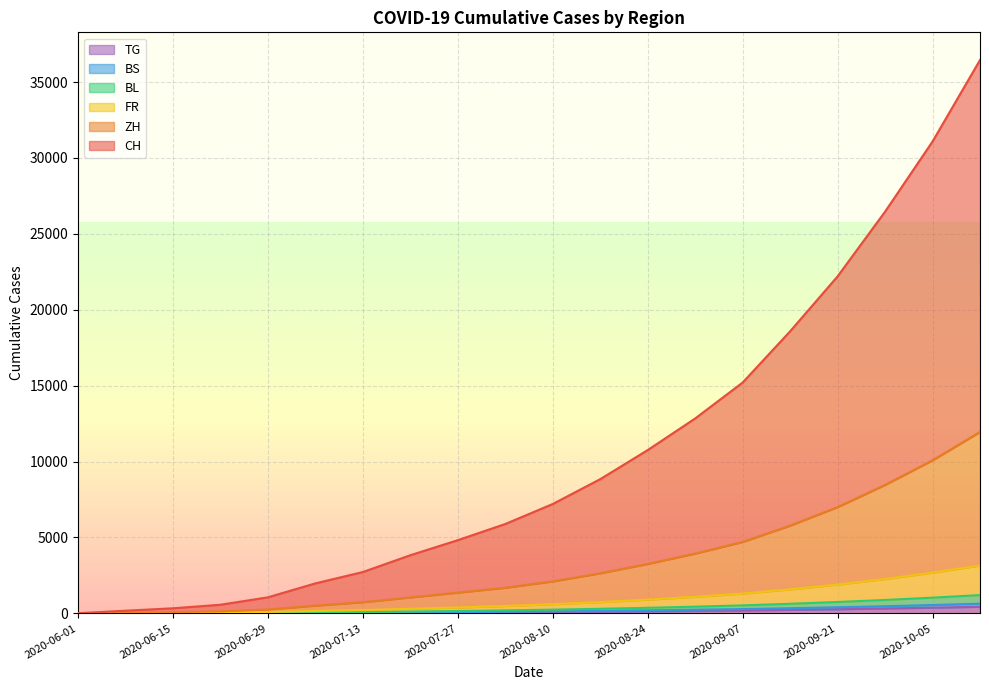

Reading left to right, what are all the values shown in this chart?

CH: 2020-06-01=13	2020-06-08=176	2020-06-15=335	2020-06-22=569	2020-06-29=1058	2020-07-06=1976	2020-07-13=2724	2020-07-20=3831	2020-07-27=4823	2020-08-03=5888	2020-08-10=7206	2020-08-17=8842	2020-08-24=10757	2020-08-31=12841	2020-09-07=15206	2020-09-14=18582	2020-09-21=22200	2020-09-28=26464	2020-10-05=31085	2020-10-12=36455
ZH: 2020-06-01=1	2020-06-08=44	2020-06-15=77	2020-06-22=131	2020-06-29=257	2020-07-06=512	2020-07-13=736	2020-07-20=1051	2020-07-27=1367	2020-08-03=1688	2020-08-10=2106	2020-08-17=2642	2020-08-24=3257	2020-08-31=3941	2020-09-07=4706	2020-09-14=5782	2020-09-21=7000	2020-09-28=8464	2020-10-05=10085	2020-10-12=11955
FR: 2020-06-01=1	2020-06-08=21	2020-06-15=32	2020-06-22=48	2020-06-29=96	2020-07-06=156	2020-07-13=216	2020-07-20=301	2020-07-27=387	2020-08-03=488	2020-08-10=606	2020-08-17=742	2020-08-24=907	2020-08-31=1091	2020-09-07=1306	2020-09-14=1582	2020-09-21=1900	2020-09-28=2264	2020-10-05=2685	2020-10-12=3155
BL: 2020-06-01=1	2020-06-08=8	2020-06-15=10	2020-06-22=16	2020-06-29=35	2020-07-06=62	2020-07-13=86	2020-07-20=121	2020-07-27=157	2020-08-03=198	2020-08-10=246	2020-08-17=302	2020-08-24=367	2020-08-31=441	2020-09-07=526	2020-09-14=632	2020-09-21=750	2020-09-28=884	2020-10-05=1035	2020-10-12=1205
BS: 2020-06-01=0	2020-06-08=5	2020-06-15=6	2020-06-22=9	2020-06-29=18	2020-07-06=33	2020-07-13=46	2020-07-20=65	2020-07-27=85	2020-08-03=108	2020-08-10=134	2020-08-17=164	2020-08-24=199	2020-08-31=239	2020-09-07=284	2020-09-14=340	2020-09-21=402	2020-09-28=472	2020-10-05=550	2020-10-12=637
TG: 2020-06-01=0	2020-06-08=1	2020-06-15=1	2020-06-22=2	2020-06-29=11	2020-07-06=21	2020-07-13=30	2020-07-20=43	2020-07-27=57	2020-08-03=73	2020-08-10=91	2020-08-17=112	2020-08-24=136	2020-08-31=163	2020-09-07=194	2020-09-14=232	2020-09-21=274	2020-09-28=322	2020-10-05=375	2020-10-12=434